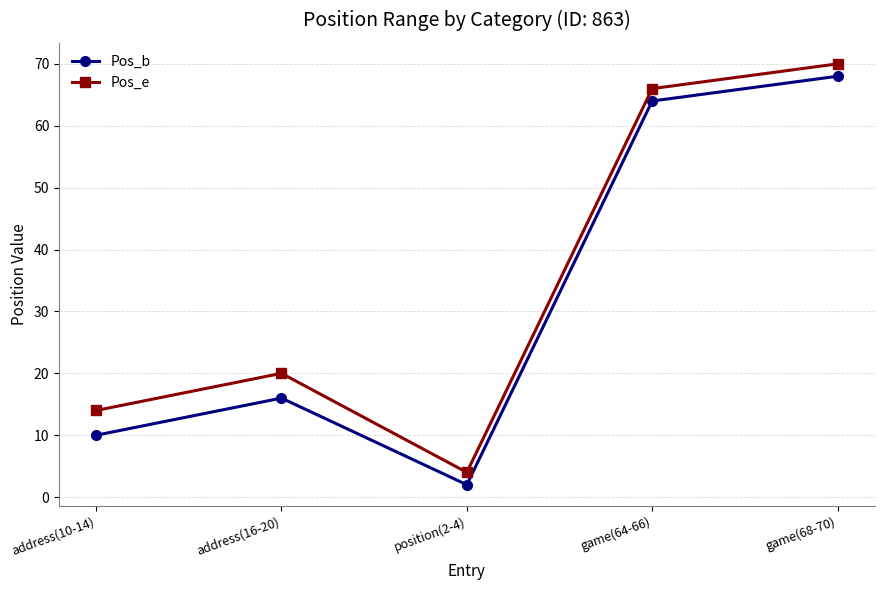

Where is Pos_b nearest to the value 35?

address(16-20)